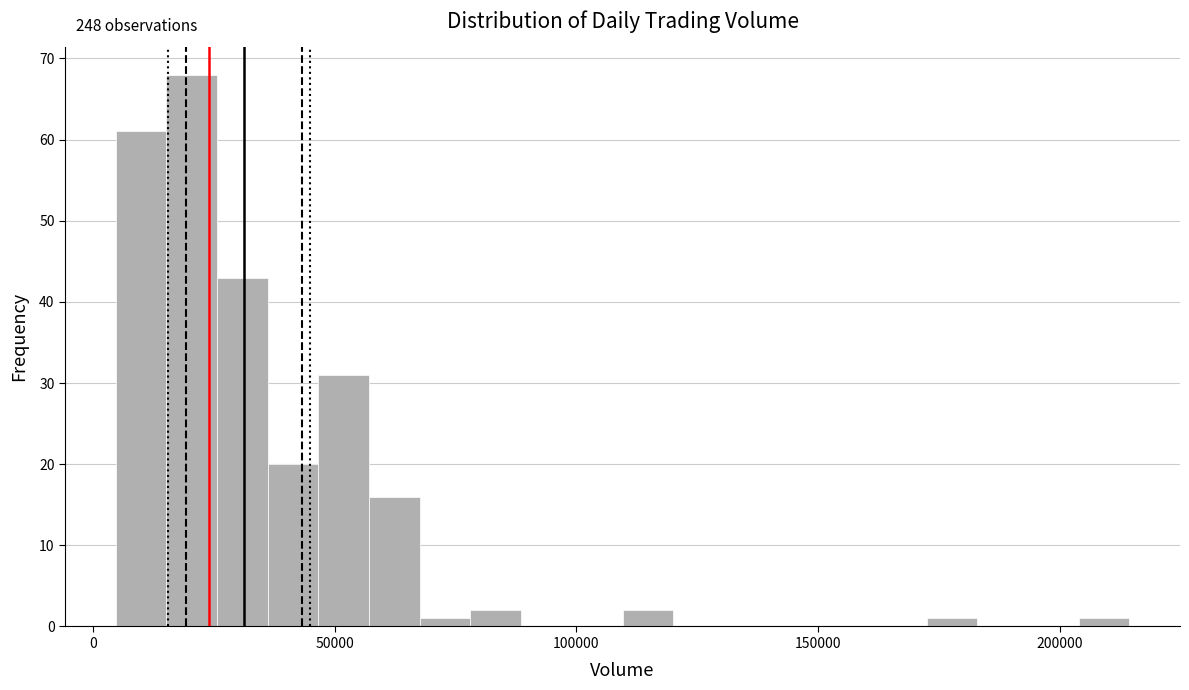

Read against the x-axis, roughly where is the centre of the tallest bar?

20000